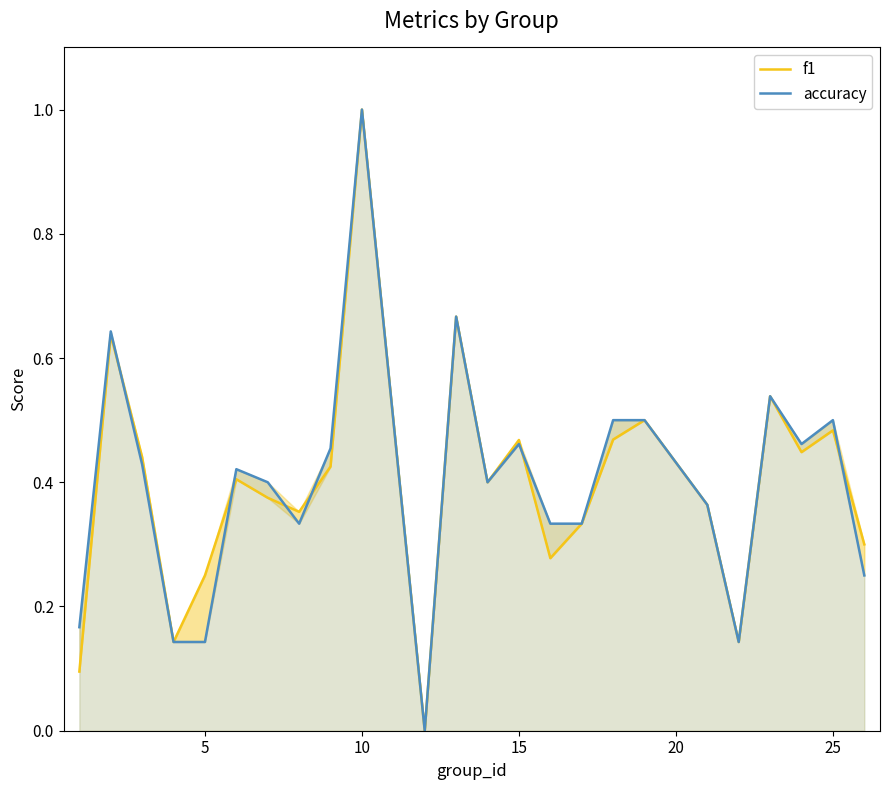

Is it true that f1 equals 0.9 at 20?

False